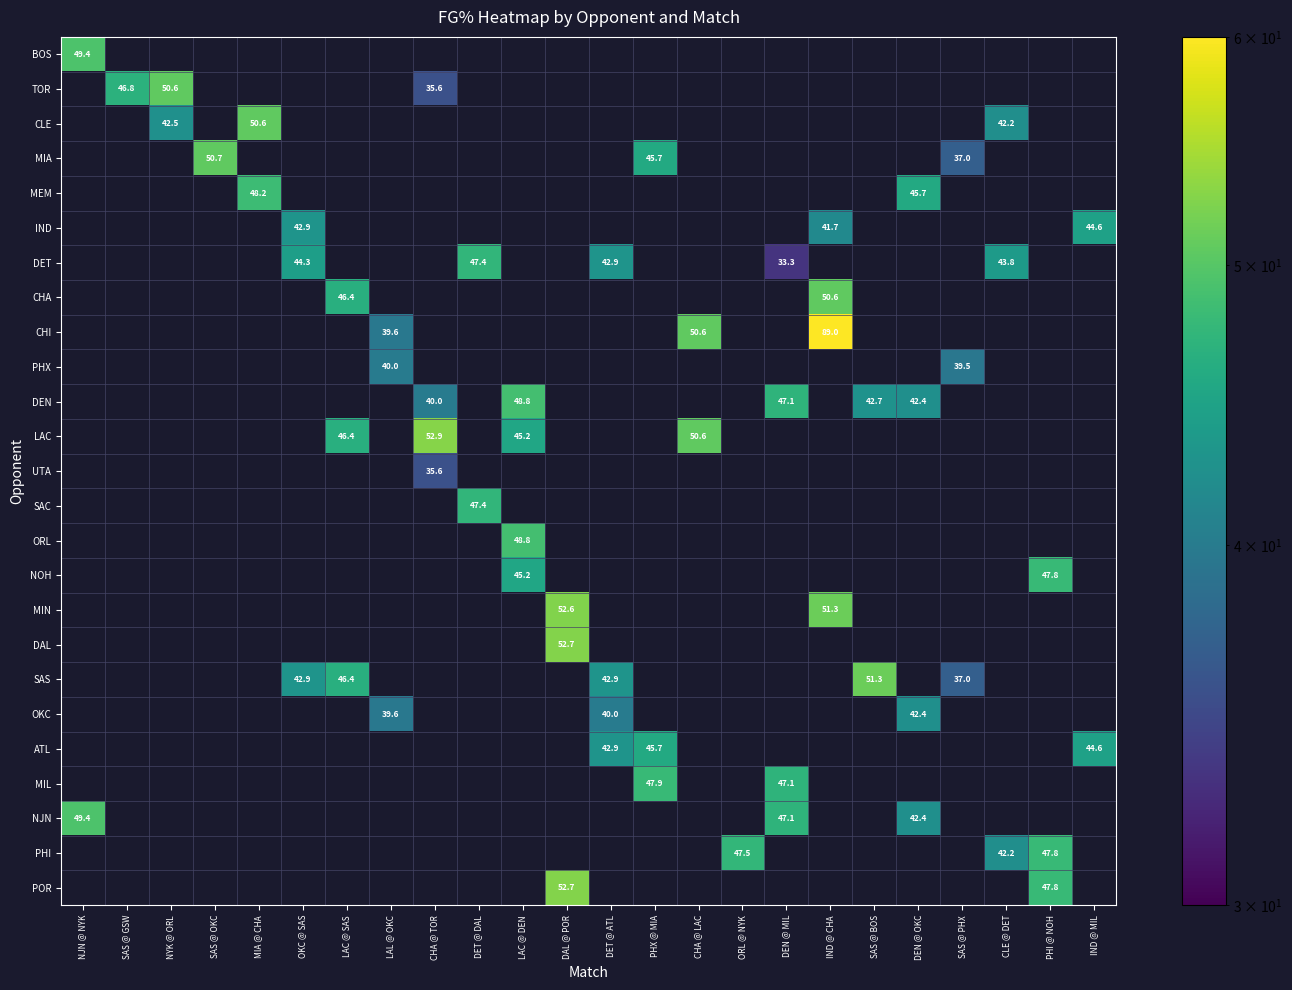

How many data points does each series have?

24